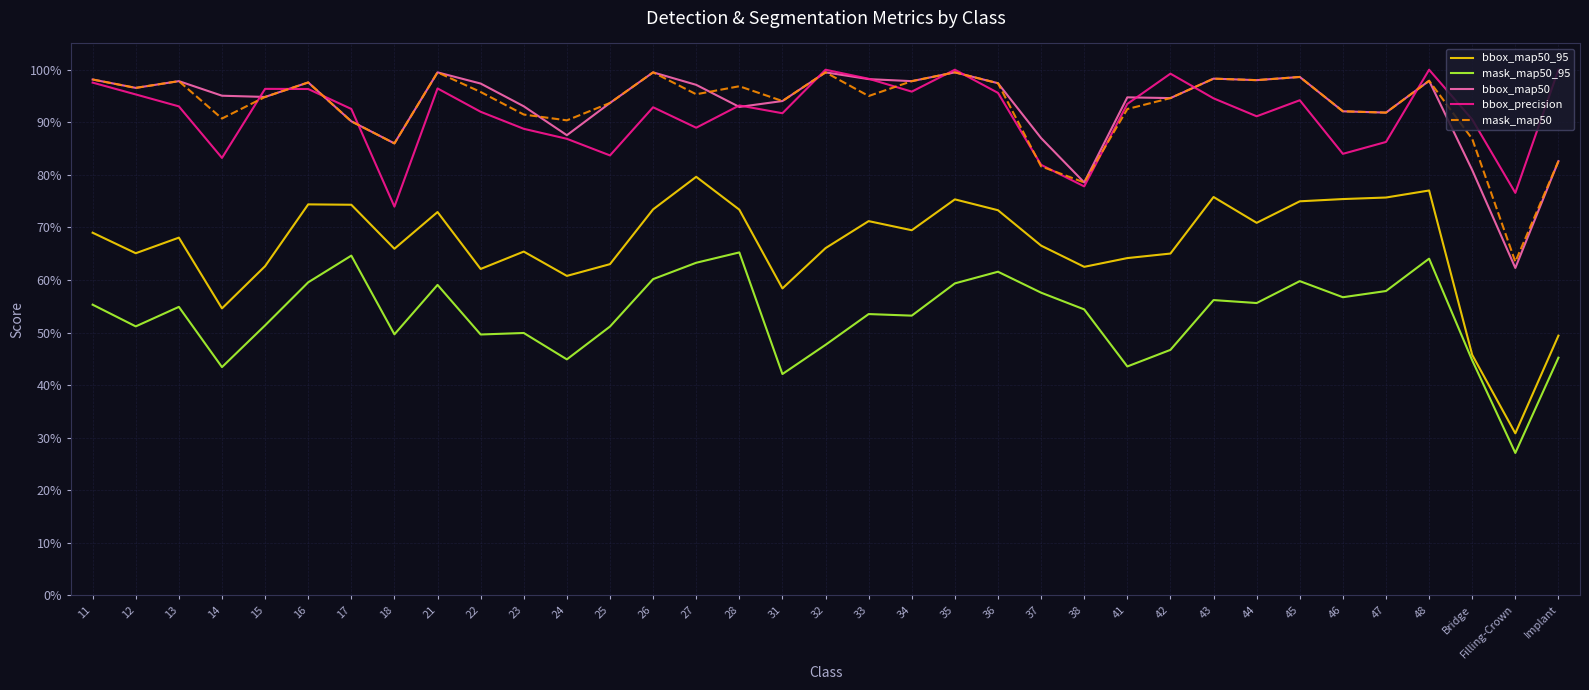

Does the chart have visible grid lines?

Yes